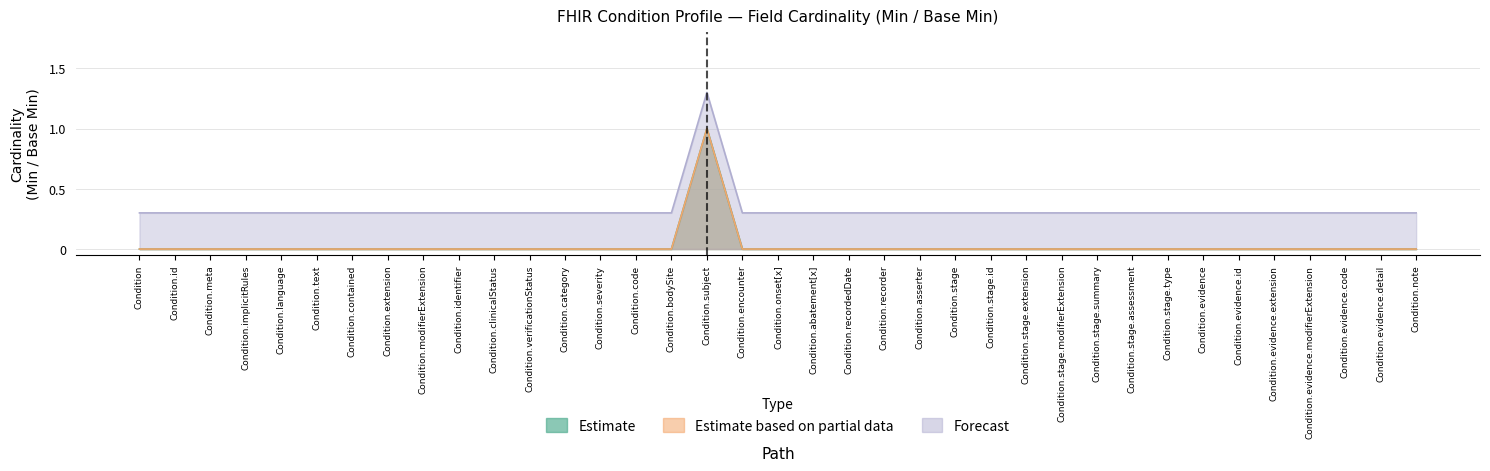

Reading left to right, transcribe all the data shown in this chart.

Min (Estimate): Condition=0.0	Condition.id=0.0	Condition.meta=0.0	Condition.implicitRules=0.0	Condition.language=0.0	Condition.text=0.0	Condition.contained=0.0	Condition.extension=0.0	Condition.modifierExtension=0.0	Condition.identifier=0.0	Condition.clinicalStatus=0.0	Condition.verificationStatus=0.0	Condition.category=0.0	Condition.severity=0.0	Condition.code=0.0	Condition.bodySite=0.0	Condition.subject=1.0	Condition.encounter=0.0	Condition.onset[x]=0.0	Condition.abatement[x]=0.0	Condition.recordedDate=0.0	Condition.recorder=0.0	Condition.asserter=0.0	Condition.stage=0.0	Condition.stage.id=0.0	Condition.stage.extension=0.0	Condition.stage.modifierExtension=0.0	Condition.stage.summary=0.0	Condition.stage.assessment=0.0	Condition.stage.type=0.0	Condition.evidence=0.0	Condition.evidence.id=0.0	Condition.evidence.extension=0.0	Condition.evidence.modifierExtension=0.0	Condition.evidence.code=0.0	Condition.evidence.detail=0.0	Condition.note=0.0
Min (Partial): Condition=0.0	Condition.id=0.0	Condition.meta=0.0	Condition.implicitRules=0.0	Condition.language=0.0	Condition.text=0.0	Condition.contained=0.0	Condition.extension=0.0	Condition.modifierExtension=0.0	Condition.identifier=0.0	Condition.clinicalStatus=0.0	Condition.verificationStatus=0.0	Condition.category=0.0	Condition.severity=0.0	Condition.code=0.0	Condition.bodySite=0.0	Condition.subject=1.0	Condition.encounter=0.0	Condition.onset[x]=0.0	Condition.abatement[x]=0.0	Condition.recordedDate=0.0	Condition.recorder=0.0	Condition.asserter=0.0	Condition.stage=0.0	Condition.stage.id=0.0	Condition.stage.extension=0.0	Condition.stage.modifierExtension=0.0	Condition.stage.summary=0.0	Condition.stage.assessment=0.0	Condition.stage.type=0.0	Condition.evidence=0.0	Condition.evidence.id=0.0	Condition.evidence.extension=0.0	Condition.evidence.modifierExtension=0.0	Condition.evidence.code=0.0	Condition.evidence.detail=0.0	Condition.note=0.0
Base Min (Forecast): Condition=0.3	Condition.id=0.3	Condition.meta=0.3	Condition.implicitRules=0.3	Condition.language=0.3	Condition.text=0.3	Condition.contained=0.3	Condition.extension=0.3	Condition.modifierExtension=0.3	Condition.identifier=0.3	Condition.clinicalStatus=0.3	Condition.verificationStatus=0.3	Condition.category=0.3	Condition.severity=0.3	Condition.code=0.3	Condition.bodySite=0.3	Condition.subject=1.3	Condition.encounter=0.3	Condition.onset[x]=0.3	Condition.abatement[x]=0.3	Condition.recordedDate=0.3	Condition.recorder=0.3	Condition.asserter=0.3	Condition.stage=0.3	Condition.stage.id=0.3	Condition.stage.extension=0.3	Condition.stage.modifierExtension=0.3	Condition.stage.summary=0.3	Condition.stage.assessment=0.3	Condition.stage.type=0.3	Condition.evidence=0.3	Condition.evidence.id=0.3	Condition.evidence.extension=0.3	Condition.evidence.modifierExtension=0.3	Condition.evidence.code=0.3	Condition.evidence.detail=0.3	Condition.note=0.3